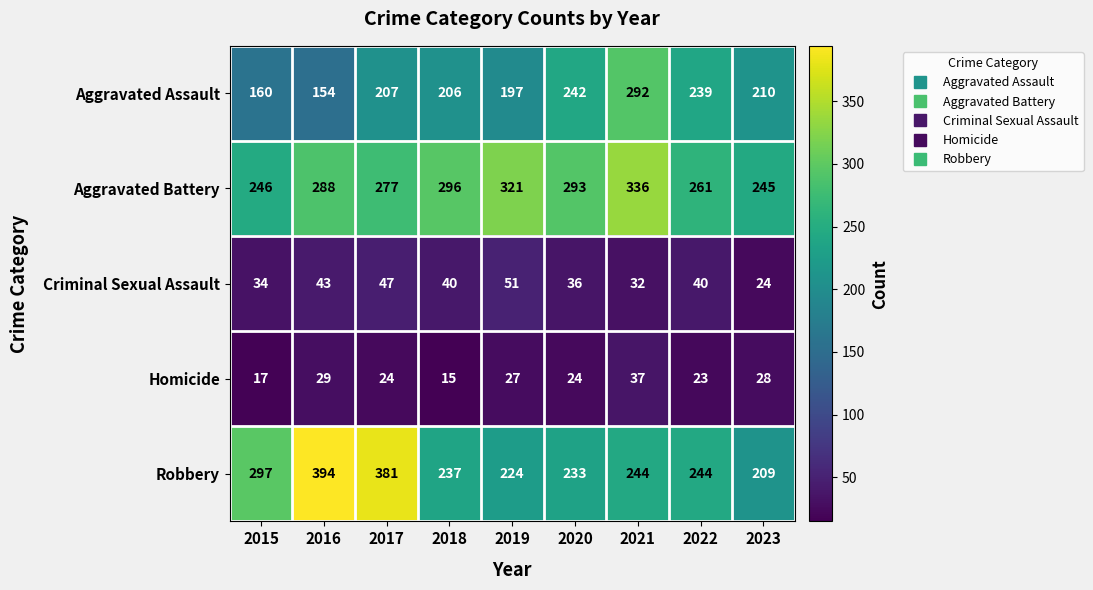

At which category is the sum across all series the highest?

2021